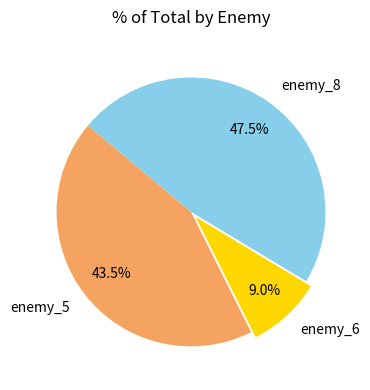

Which category has the smallest portion of the pie?

enemy_6